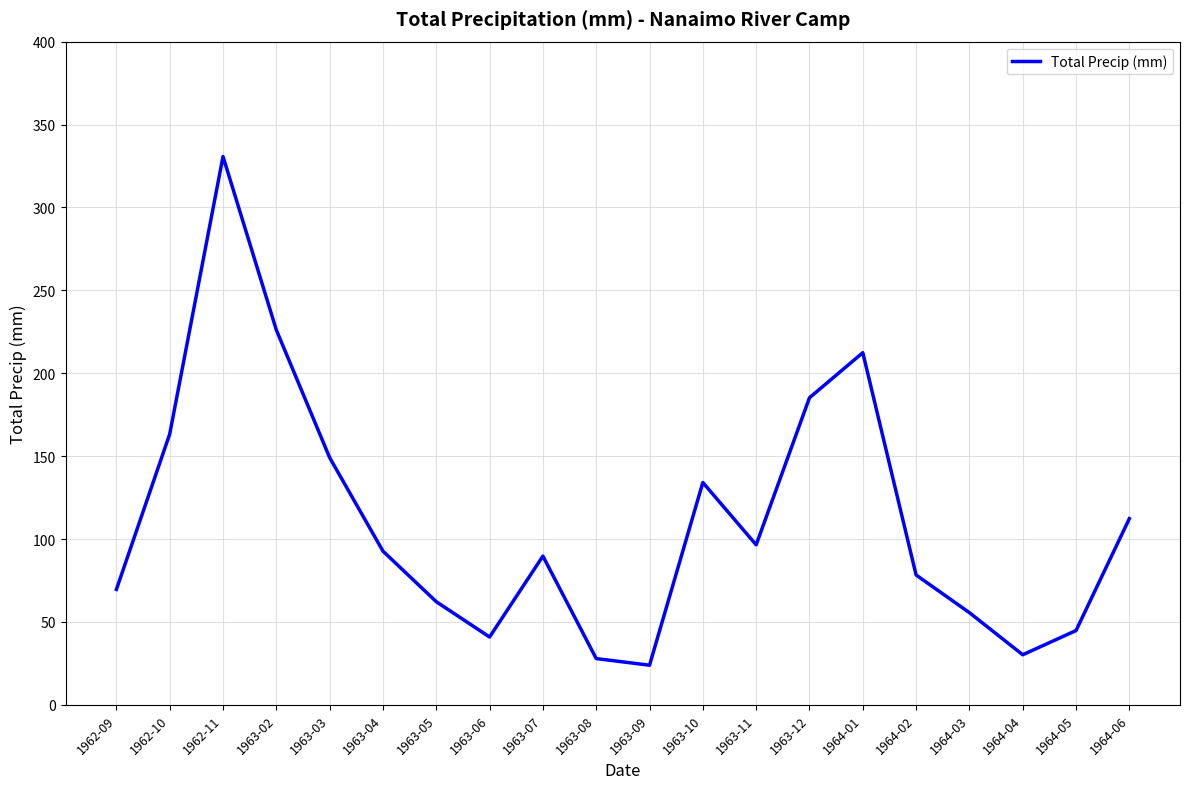

Which category has the lowest value across all series?

1963-09